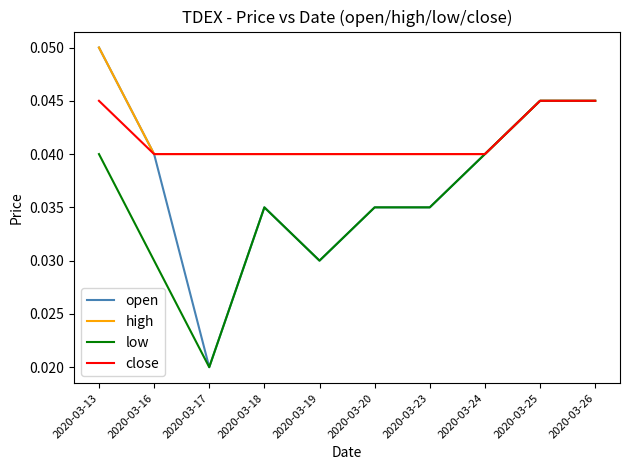

Between 2020-03-13 and 2020-03-19, which series saw the biggest shift?

open